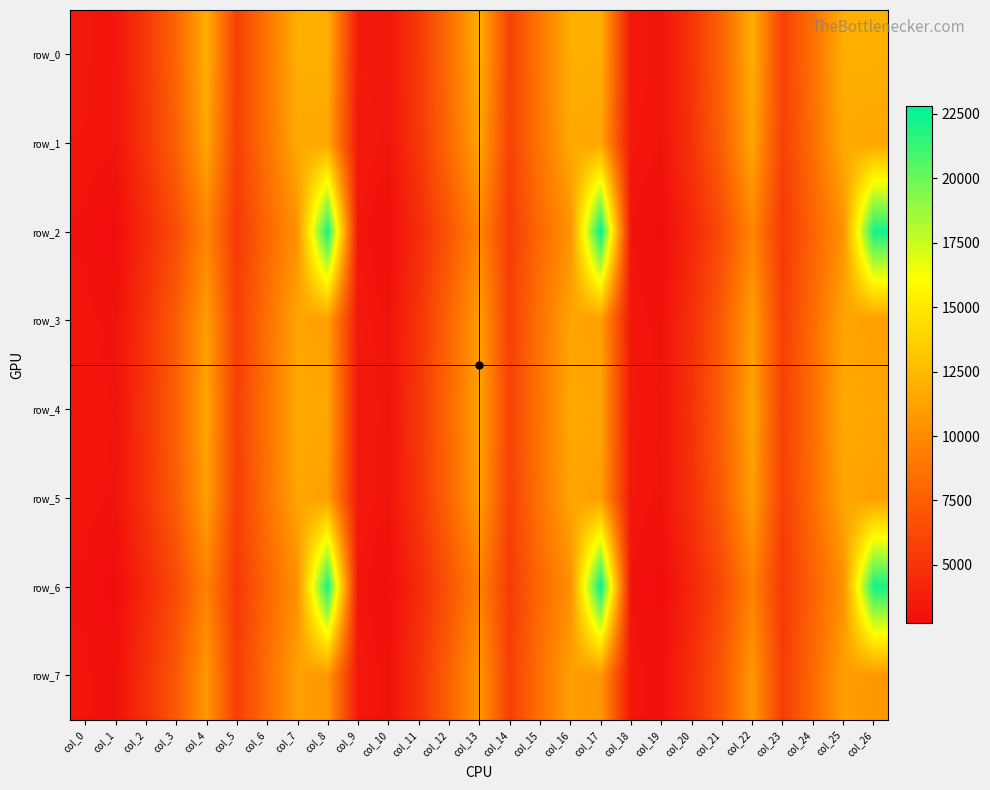

Rank the series by their maximum value, from highest to lowest.

row_2, row_6, row_0, row_1, row_4, row_5, row_3, row_7